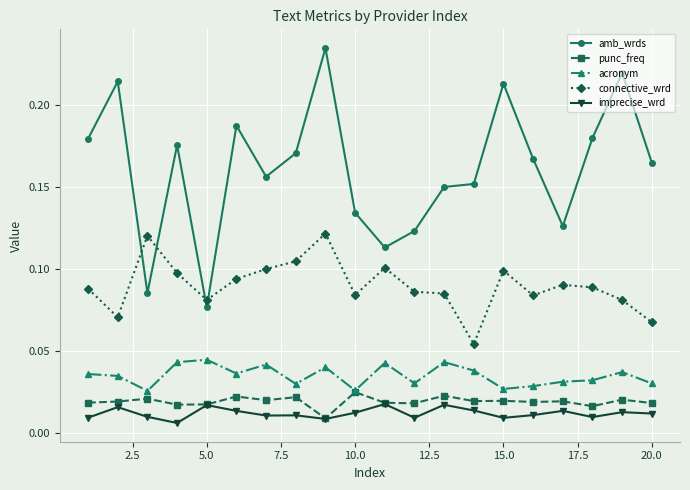

What are all the series names shown in the legend?

amb_wrds, punc_freq, acronym, connective_wrd, imprecise_wrd